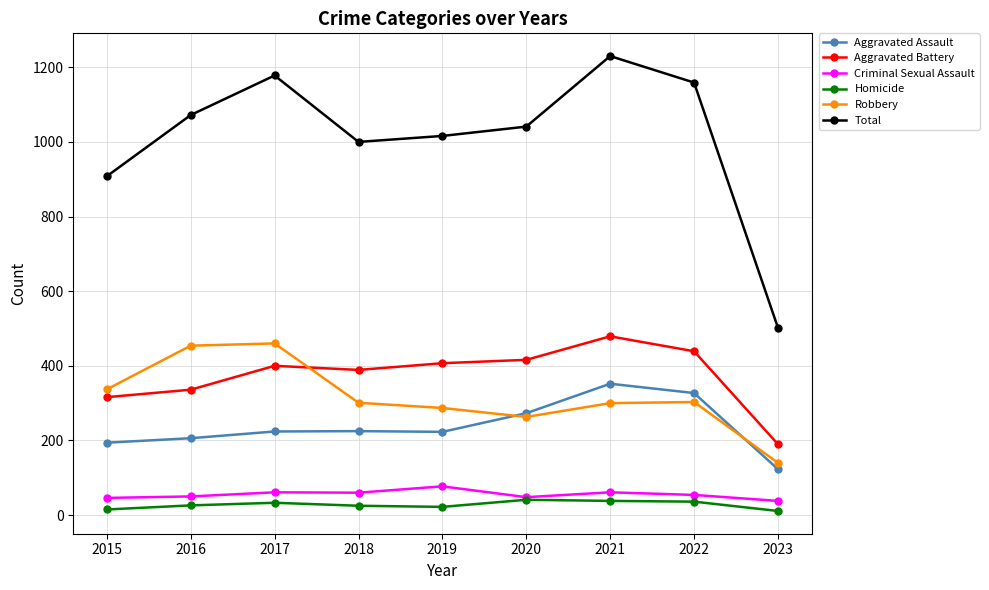

How many intersections are there between Aggravated Battery and Robbery?

1